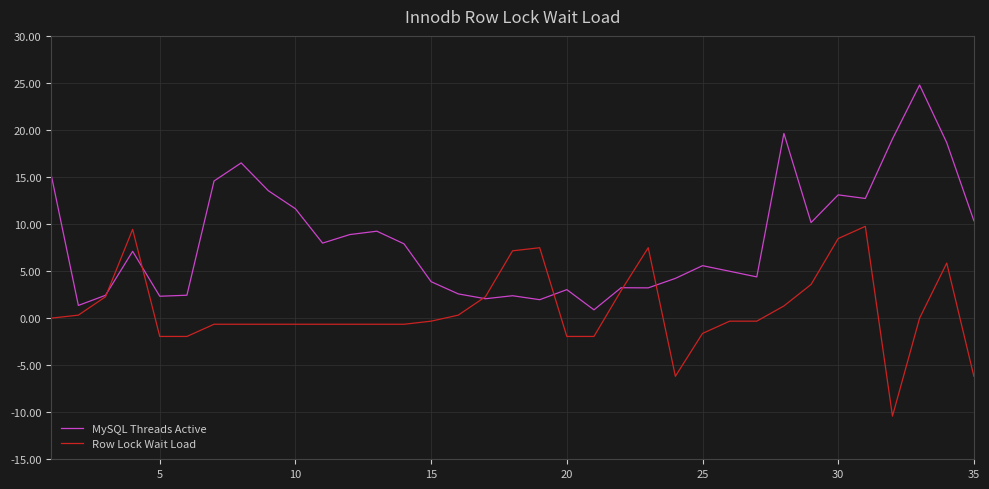

True or false: Row Lock Wait Load has more than 0 points higher than both neighbors.

True